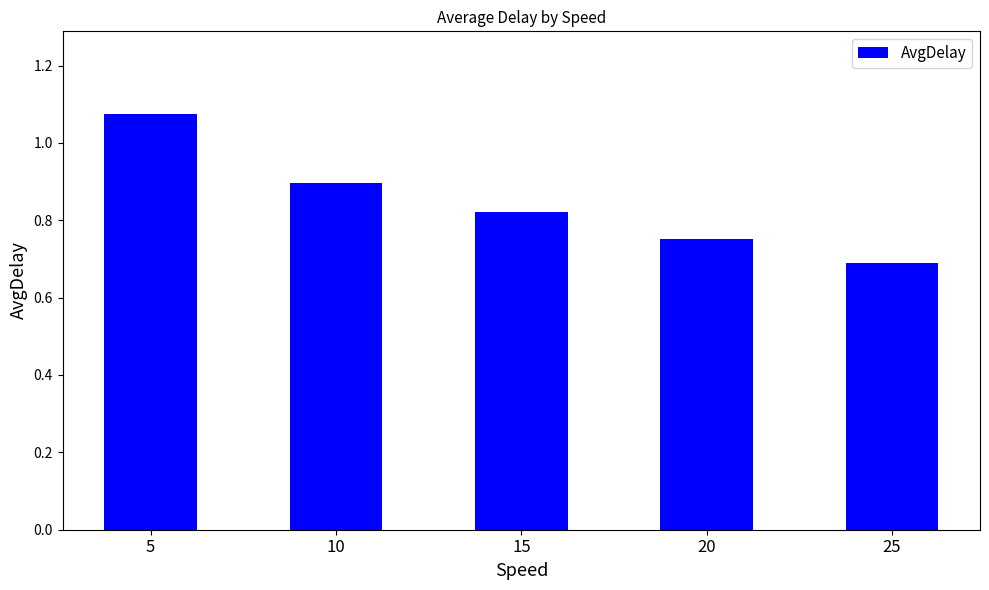

What is the value of the 5th bar from the left?

0.7